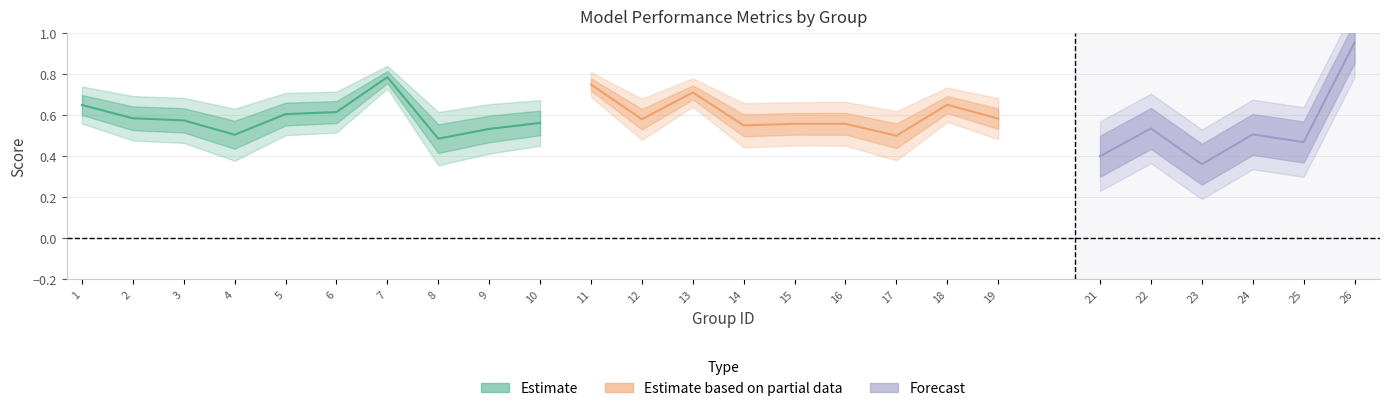

Does the chart have visible grid lines?

Yes